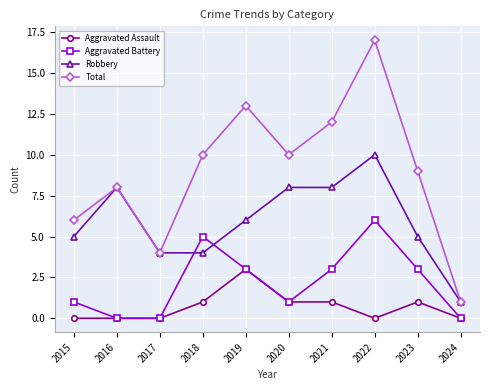

Reading right to left, transcribe all the data shown in this chart.

Aggravated Assault: 0	1	0	1	1	3	1	0	0	0
Aggravated Battery: 0	3	6	3	1	3	5	0	0	1
Robbery: 1	5	10	8	8	6	4	4	8	5
Total: 1	9	17	12	10	13	10	4	8	6